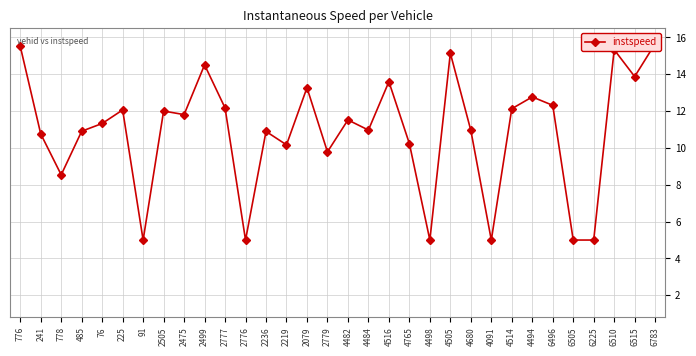

How many series are shown in this chart?

1